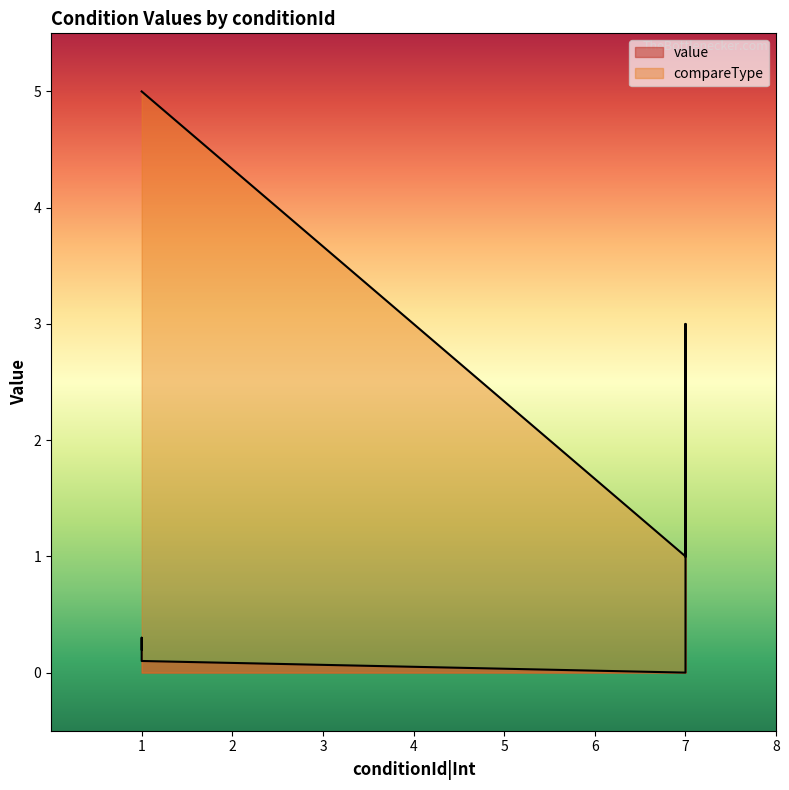

What is the average value of the compareType series?

2.7